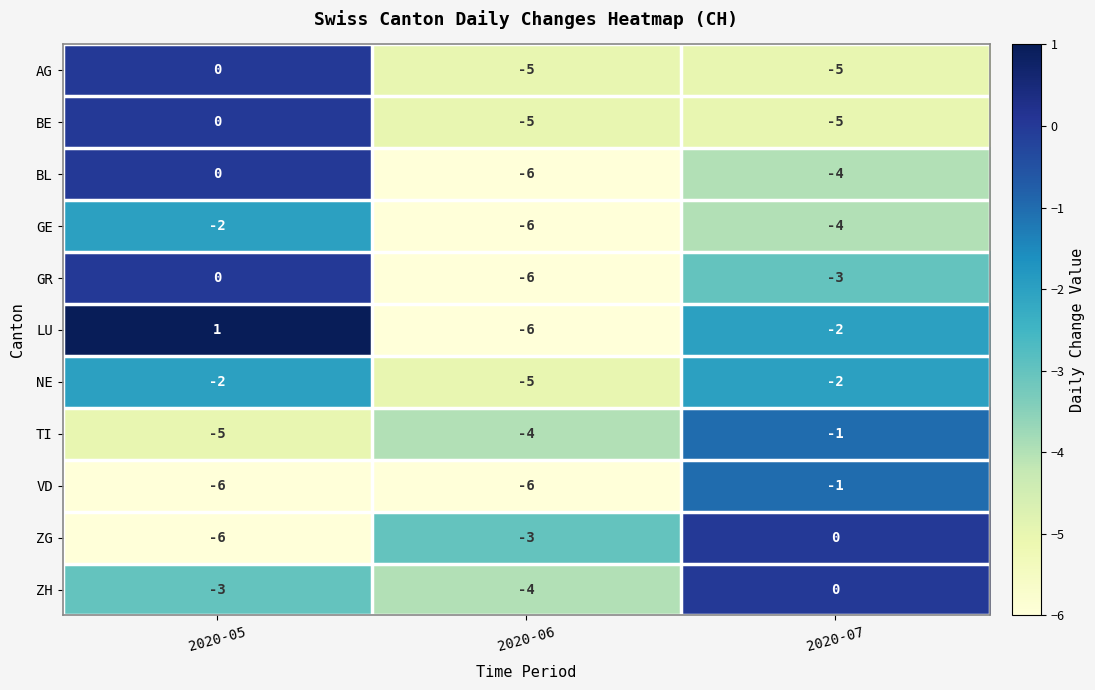

The value of LU at 2020-07 is -3. True or false?

False